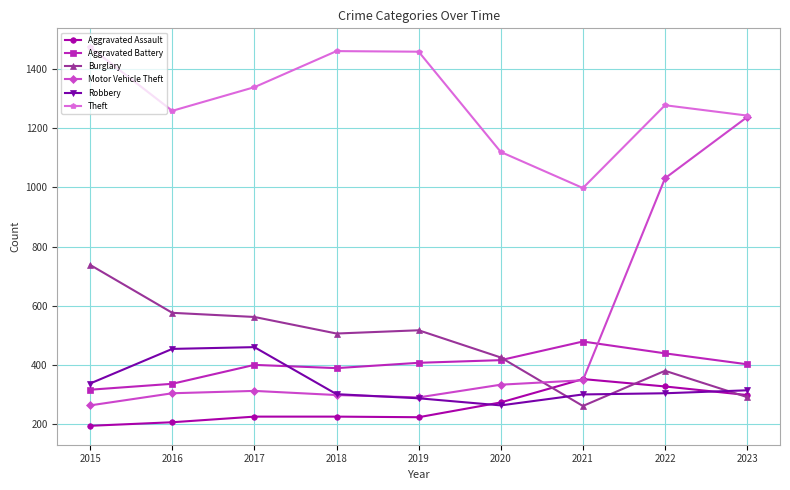

How many lines are shown in the chart?

6